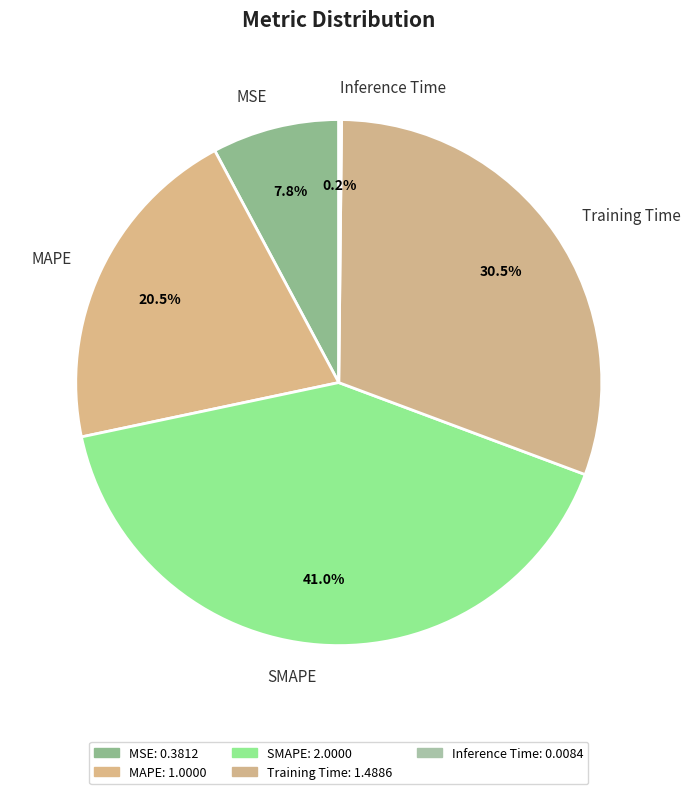

The MSE slice represents 14% of the pie. True or false?

False